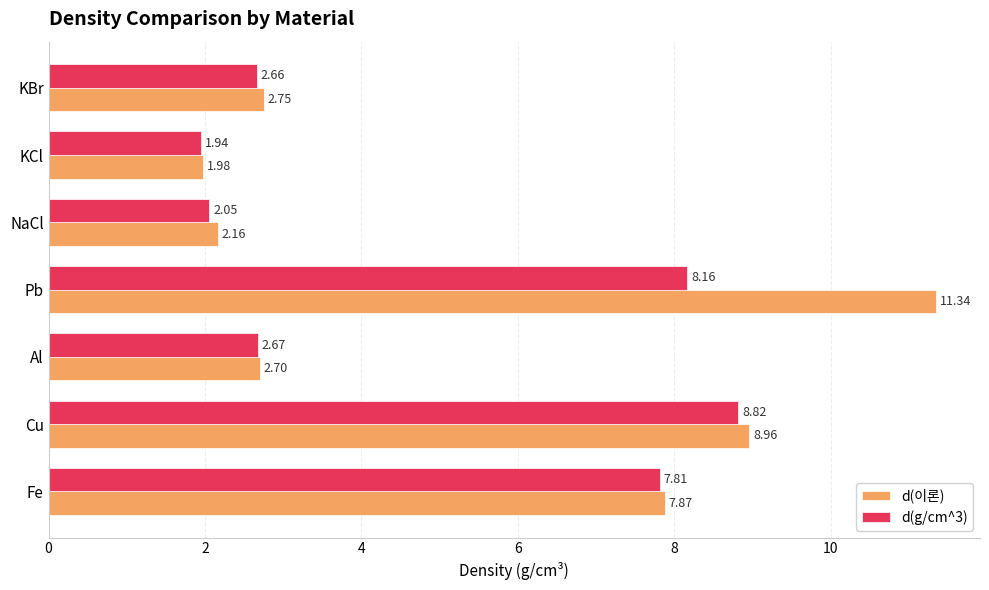

Which series changed the most between Fe and Pb?

d(이론)